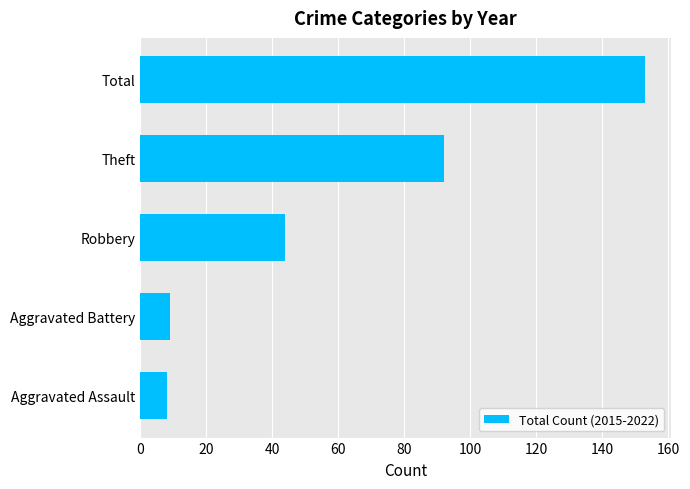

What is the greatest value displayed?

153